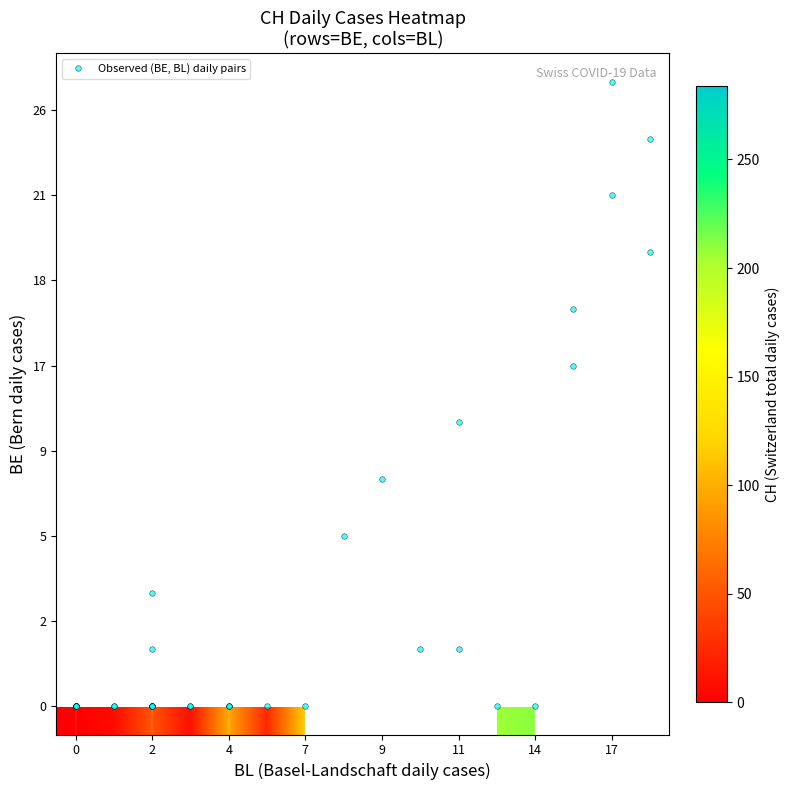

The chart shows a value of 348 at BE=18,BL=16. True or false?

False